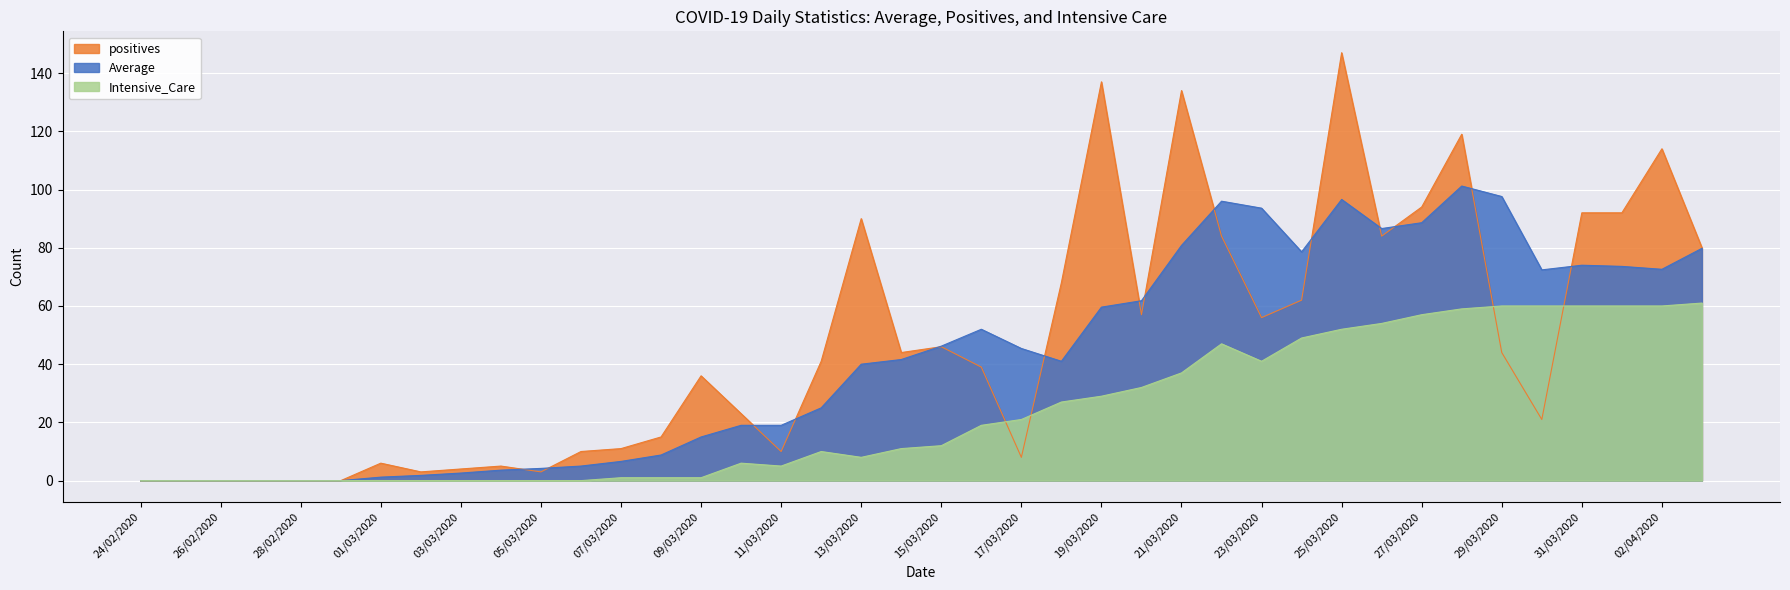

At which label does positives first exceed 41?

13/03/2020